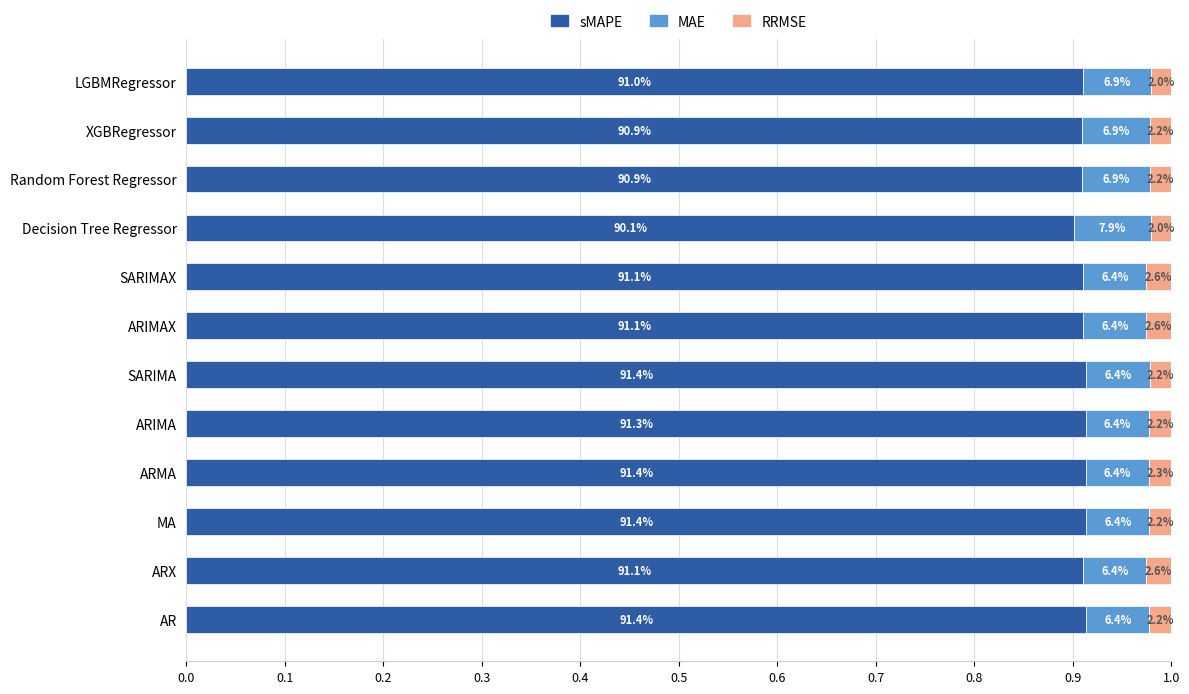

What are all the series names shown in the legend?

sMAPE, MAE, RRMSE